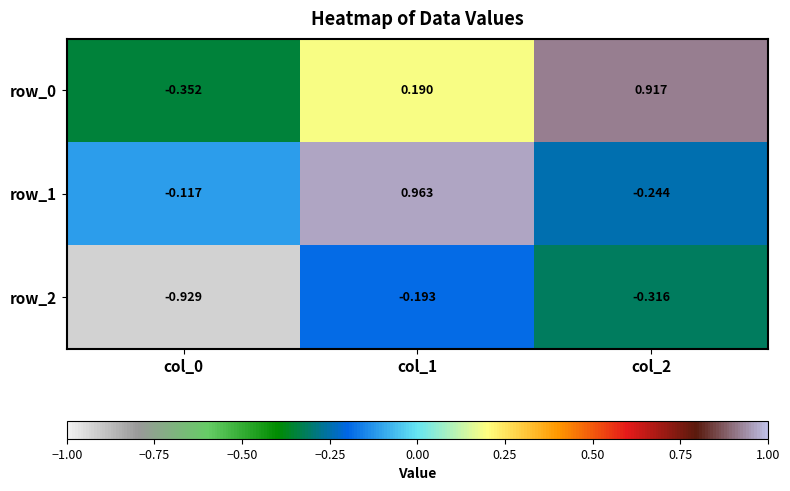

At which category is the sum across all series the highest?

col_1